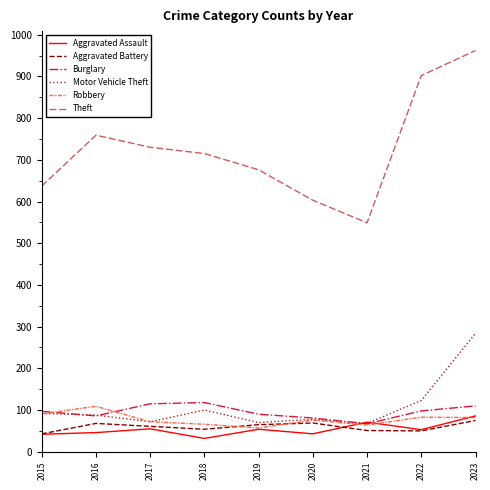

Is the value of Aggravated Battery at 2018 greater than the value of Robbery at 2021?

No